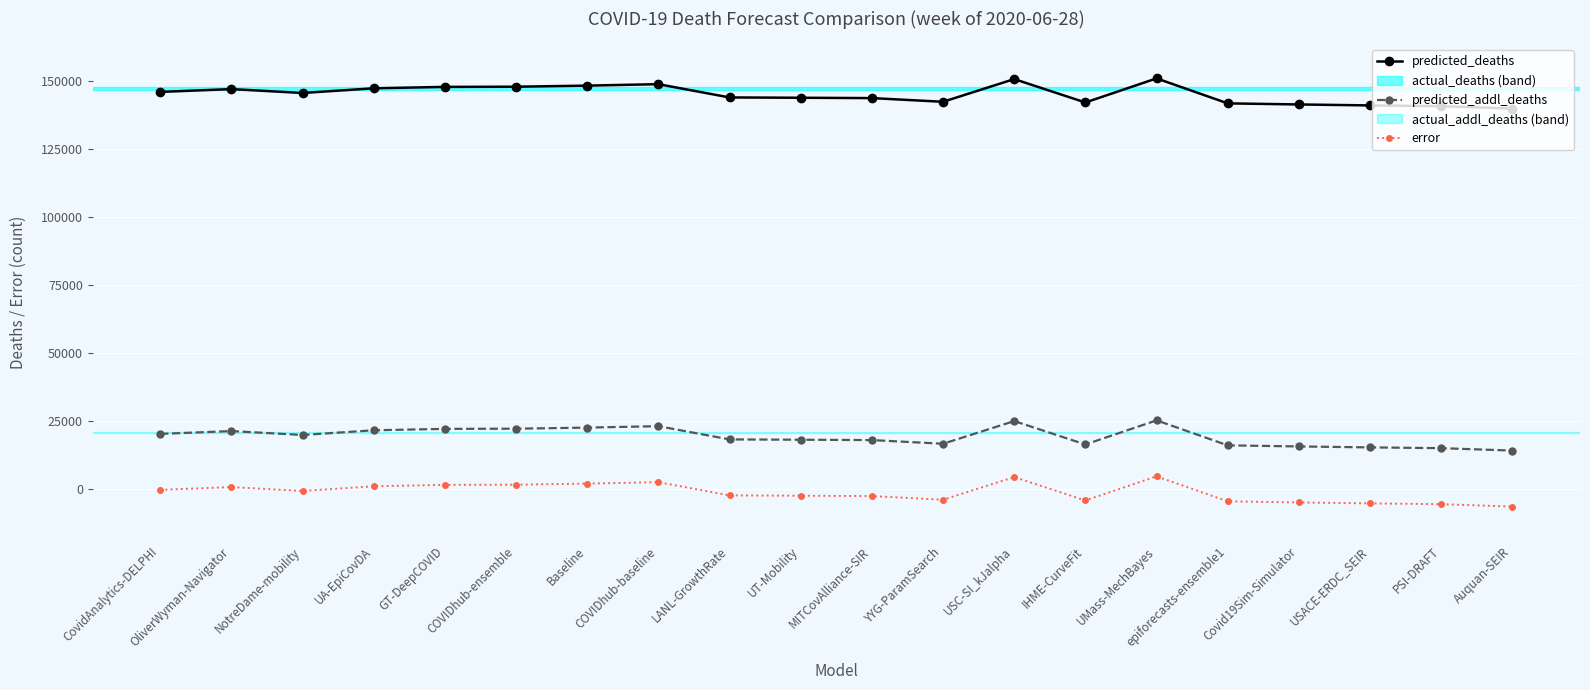

True or false: error and predicted_deaths intersect in this chart.

False